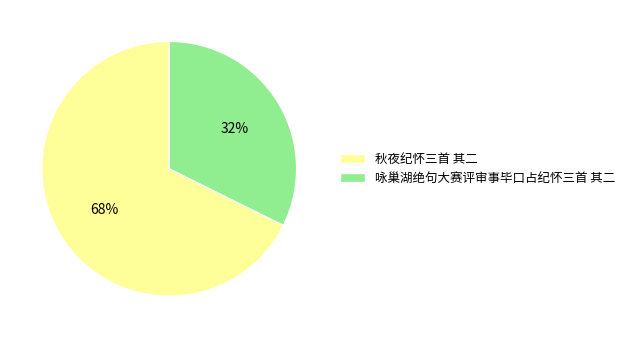

Is it true that 咏巢湖绝句大赛评审事毕口占纪怀三首 其二 is 41% of the pie?

False